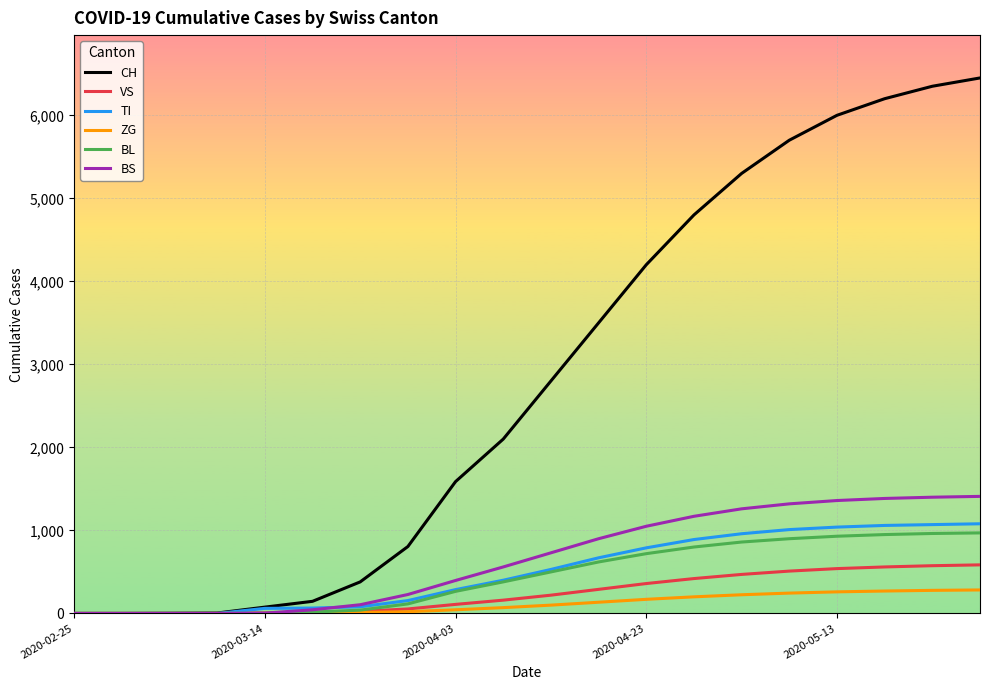

Which series has the largest total across all categories?

CH